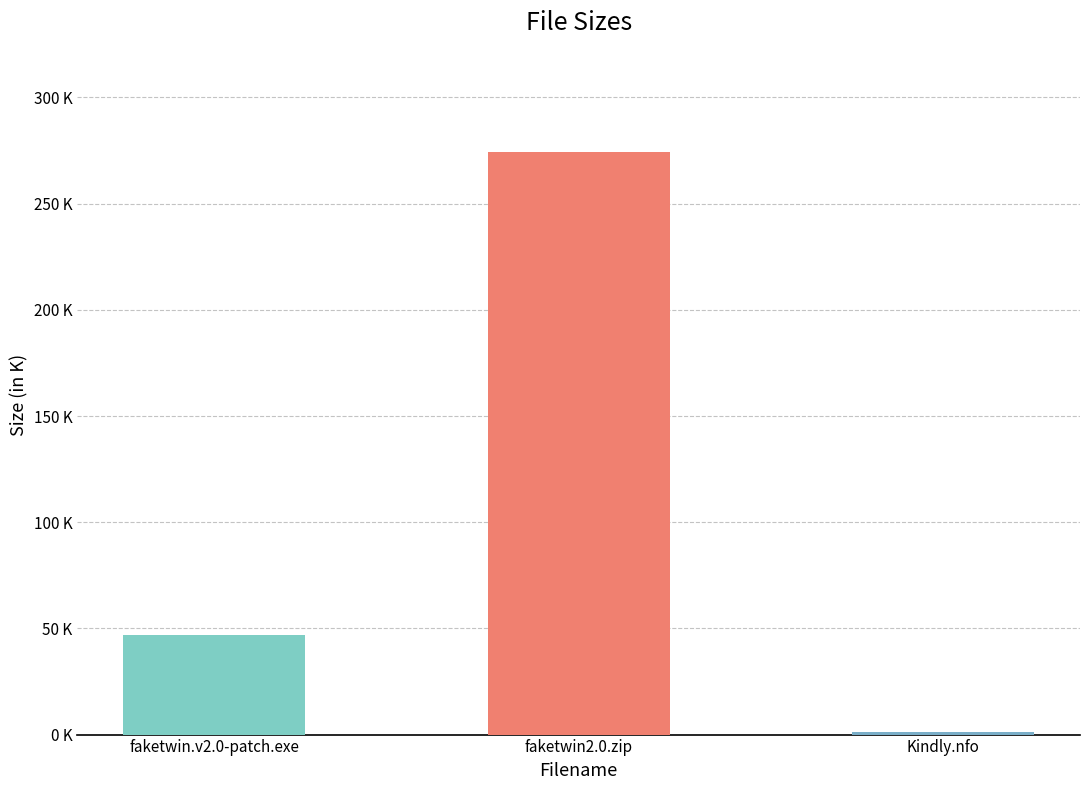

At which label does the data first exceed 46?

/faketwin.v2.0-patch.exe